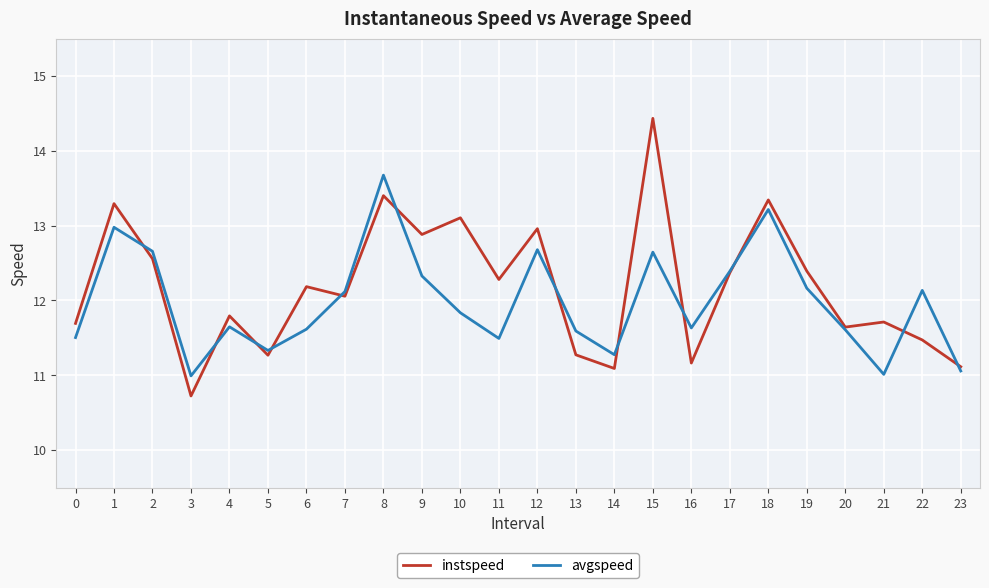

How many lines are shown in the chart?

2